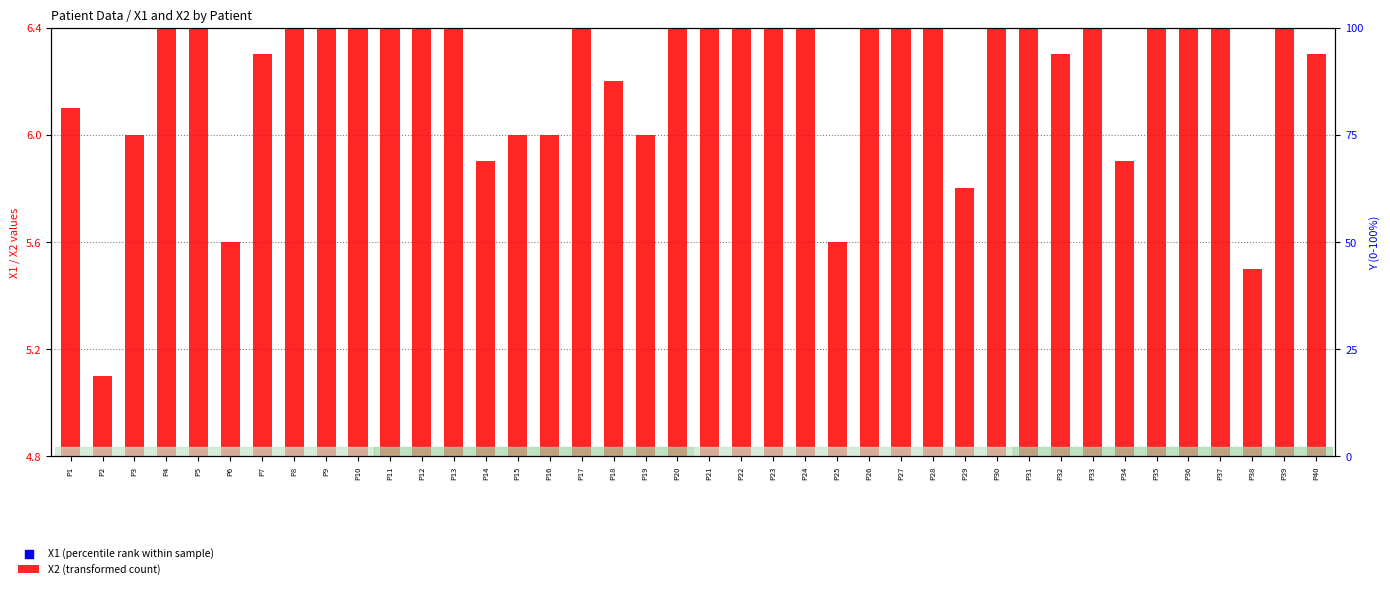

What are all the series names shown in the legend?

X2 (transformed count), X1 (percentile rank within sample)